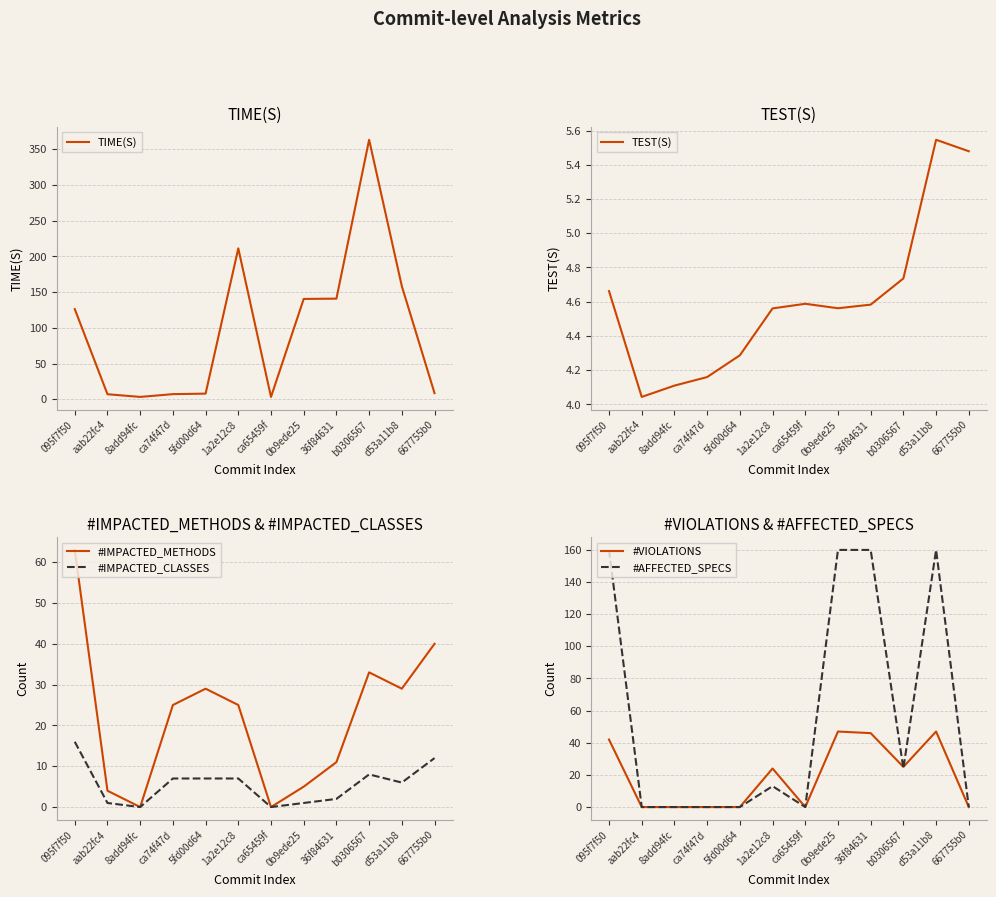

Reading right to left, what are all the values shown in this chart?

TIME(S): 8.7	158.4	363.3	141.0	140.6	3.5	211.3	8.0	7.3	3.5	7.2	126.4
TEST(S): 5.5	5.5	4.7	4.6	4.6	4.6	4.6	4.3	4.2	4.1	4.0	4.7
#IMPACTED_METHODS: 40.0	29.0	33.0	11.0	5.0	0.0	25.0	29.0	25.0	0.0	4.0	63.0
#IMPACTED_CLASSES: 12.0	6.0	8.0	2.0	1.0	0.0	7.0	7.0	7.0	0.0	1.0	16.0
#VIOLATIONS: 0.0	47.0	25.0	46.0	47.0	0.0	24.0	0.0	0.0	0.0	0.0	42.0
#AFFECTED_SPECS: 0.0	160.0	24.0	160.0	160.0	0.0	13.0	0.0	0.0	0.0	0.0	160.0